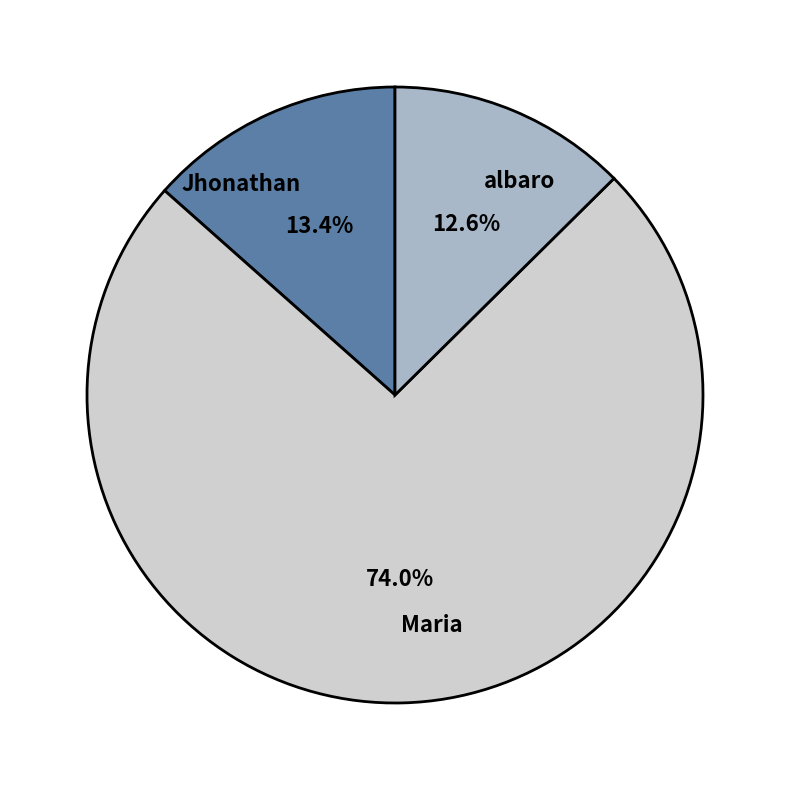

Approximately how many times larger is the value at Jhonathan compared to albaro?

1.1